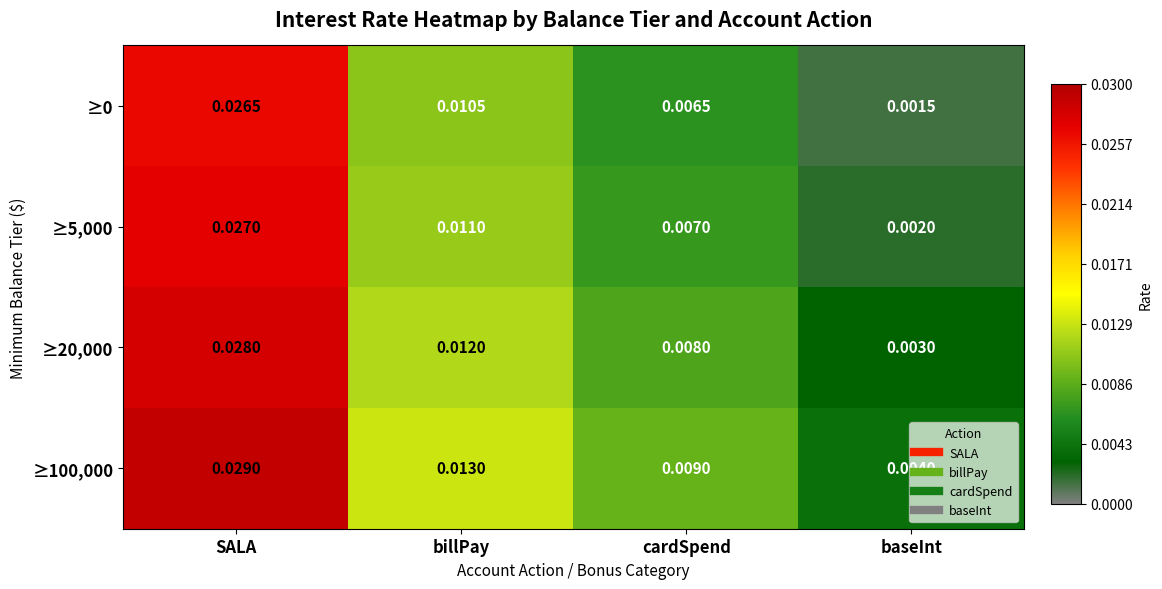

Is the value of ≥0 at cardSpend greater than the value of ≥20,000 at billPay?

No